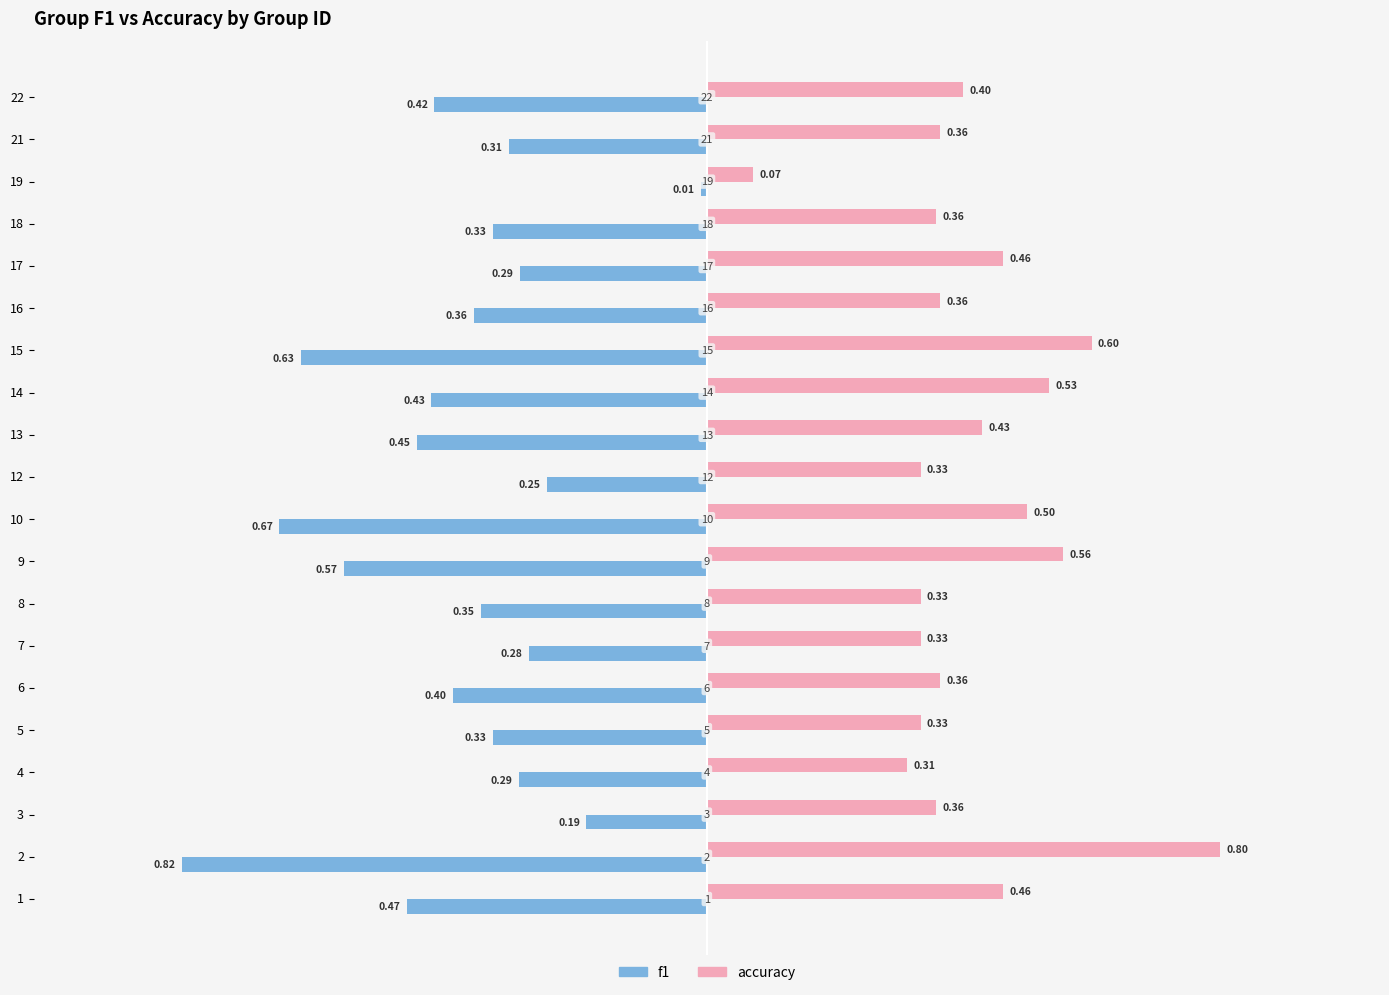

What is the difference between the maximum and minimum values in the accuracy series?

0.7